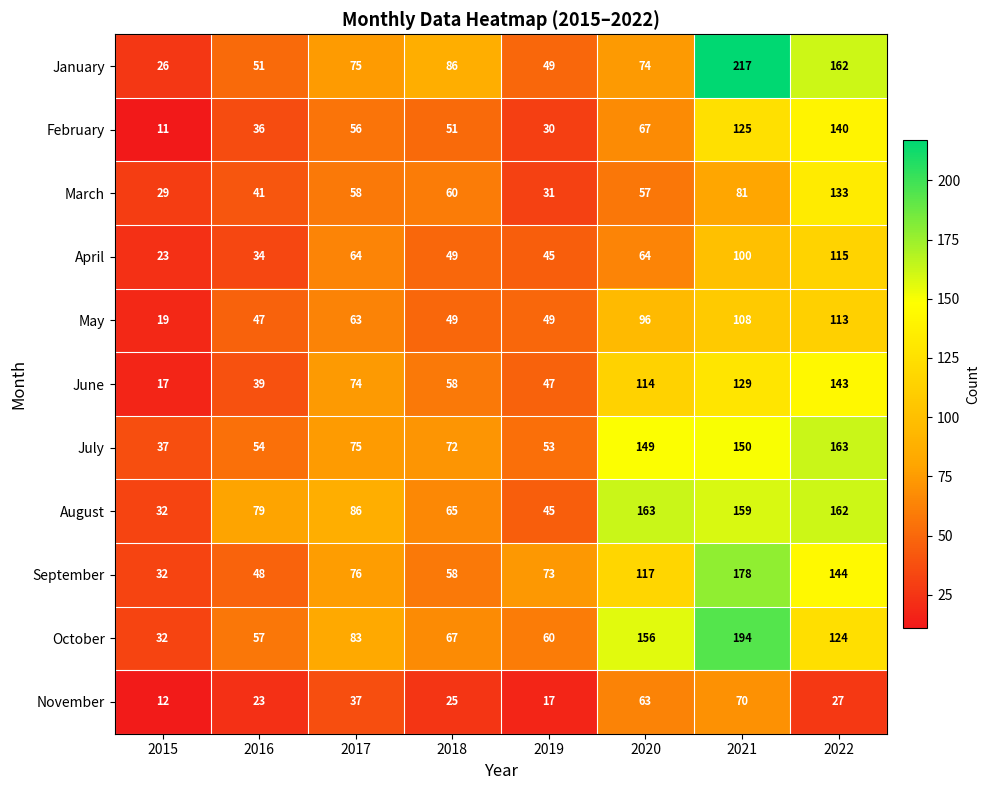

Is it true that October equals 156 at 2020?

True